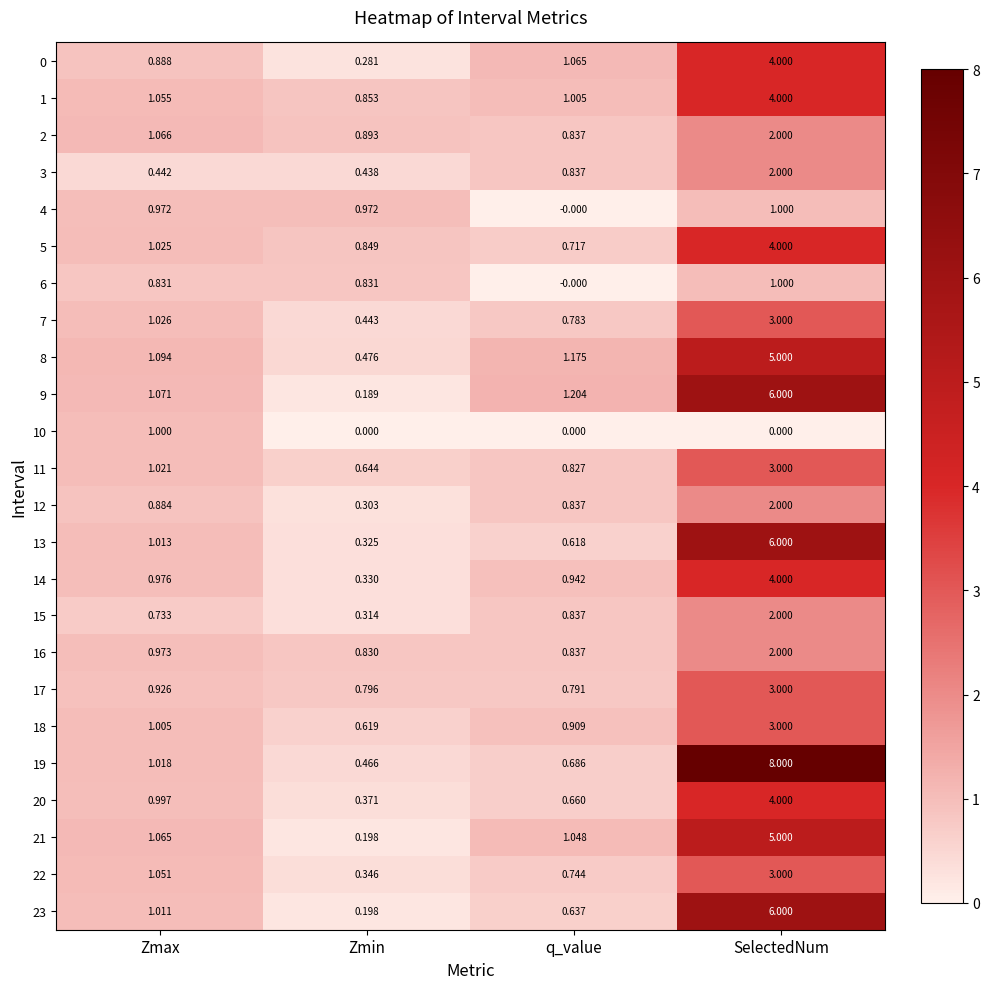

How many data points in 0 are less than 1?

2